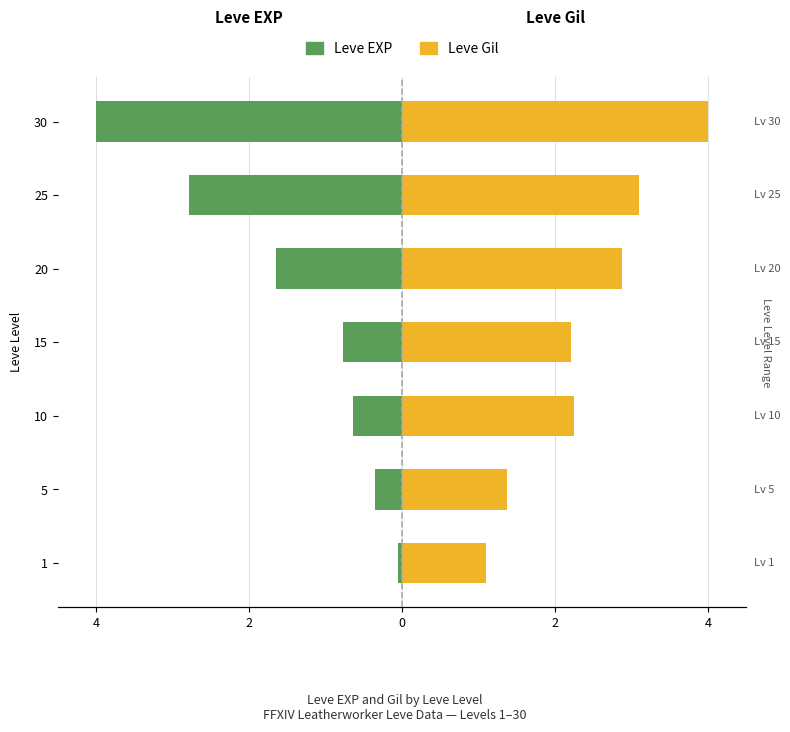

The value of Leve Gil at 15 is 3.7. True or false?

False